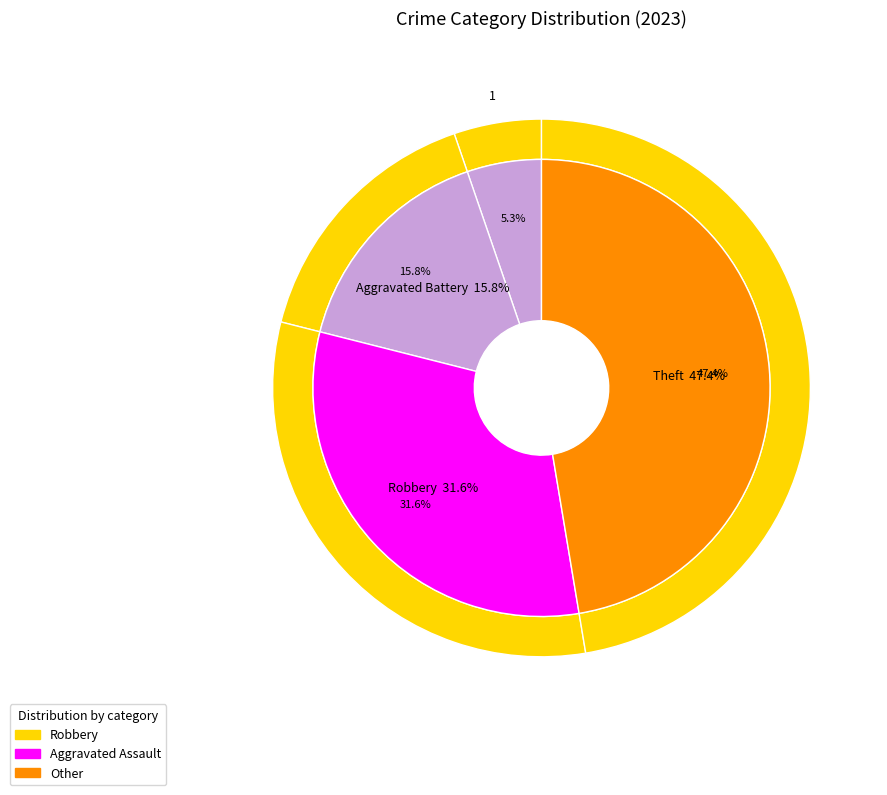

Does any single category account for the majority?

No